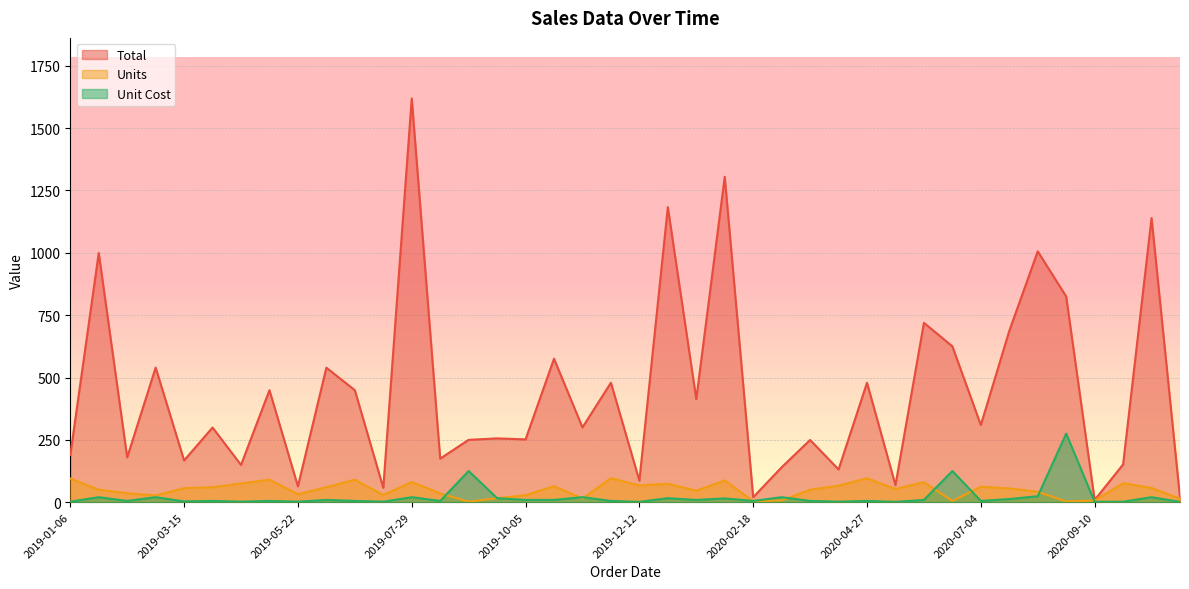

At which category is the sum across all series the highest?

2019-07-29